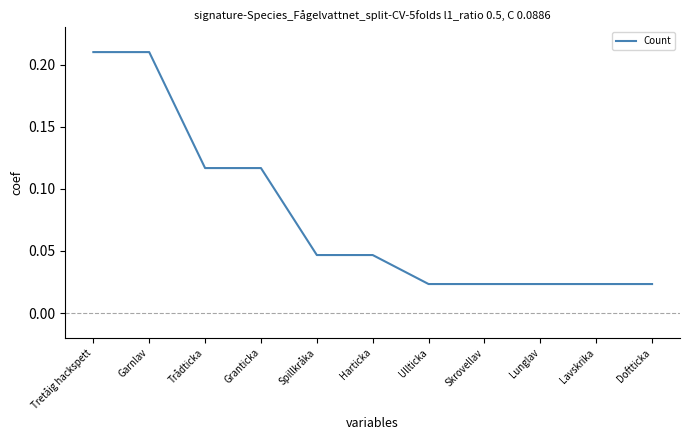

What position from the right is Trådticka?

9